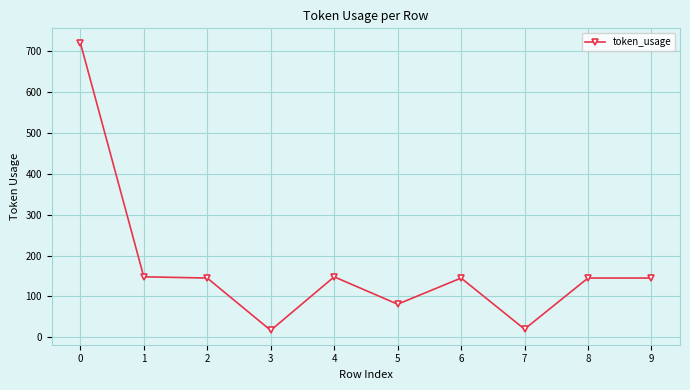

Does the chart display data point markers on the line(s)?

Yes